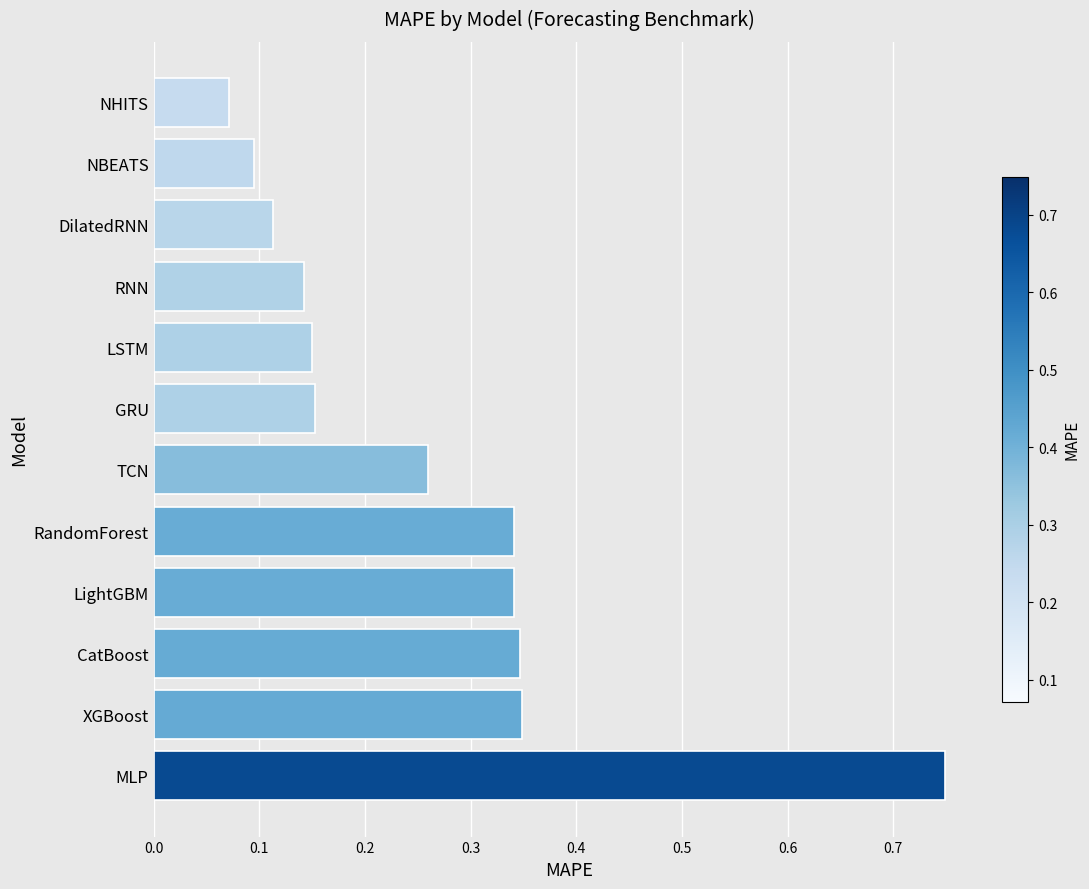

Count the values in the range 0 to 1.

12